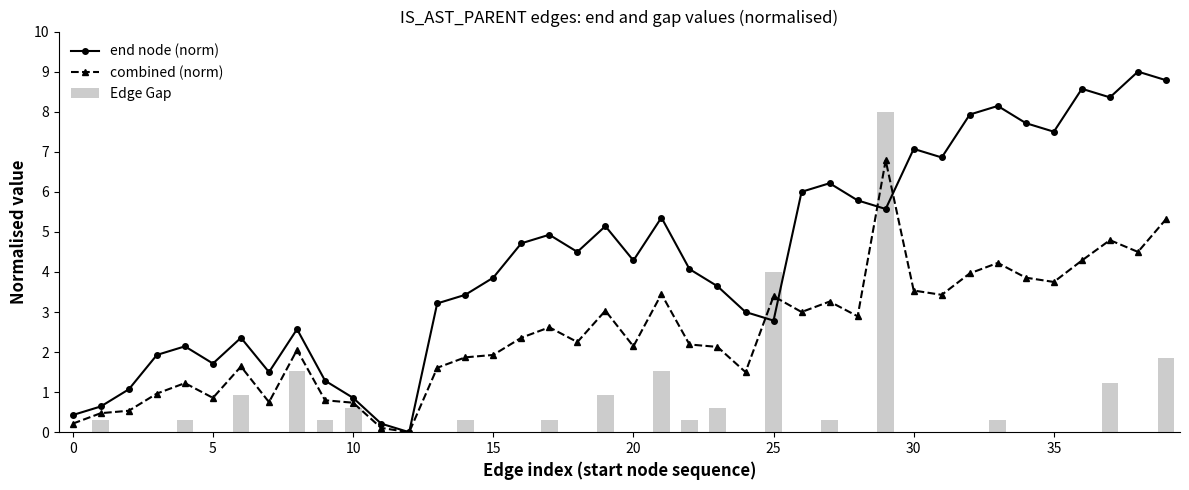

List the series in order of their overall mean, highest first.

end node (norm), combined (norm), Edge Gap